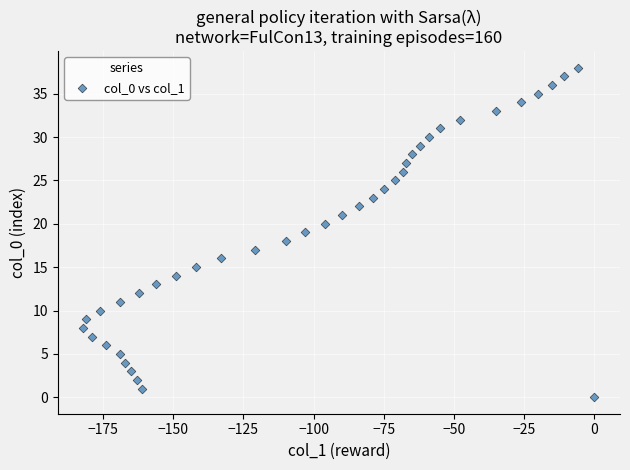

What is the range of X values (max minus min)?

182